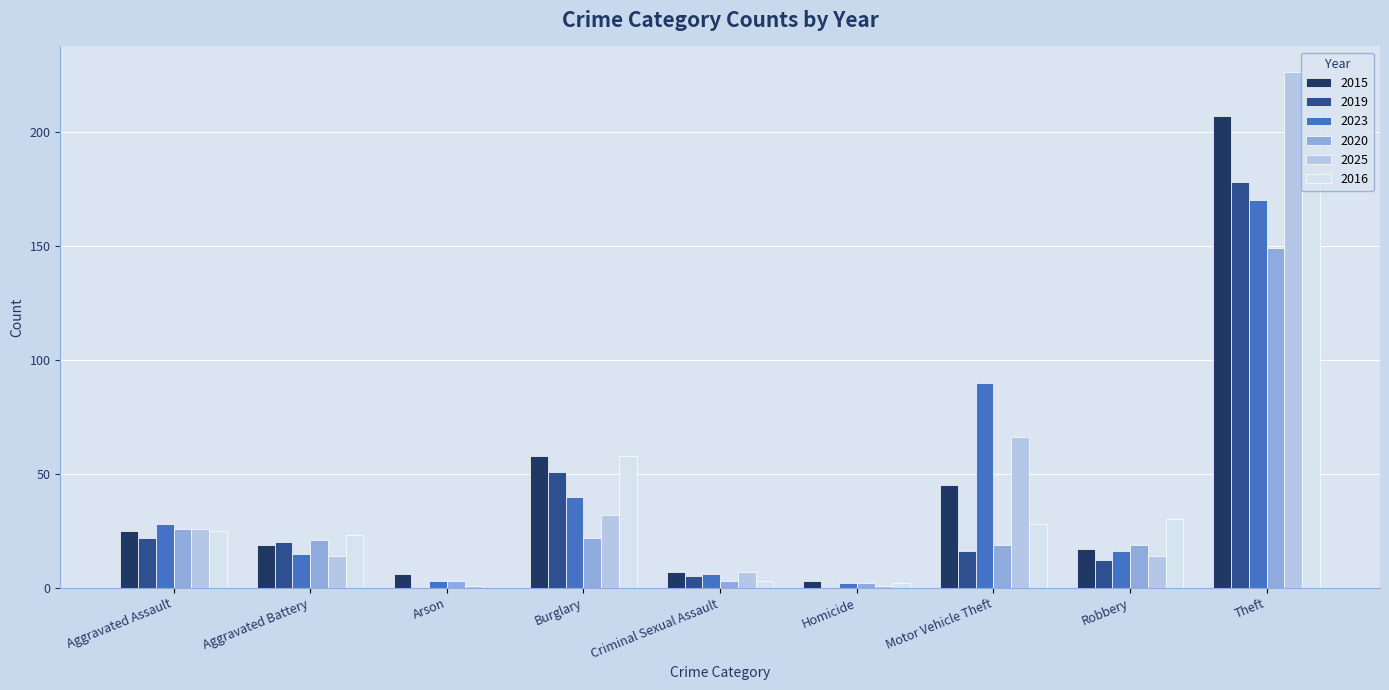

Between Arson and Theft, which series saw the biggest shift?

2025